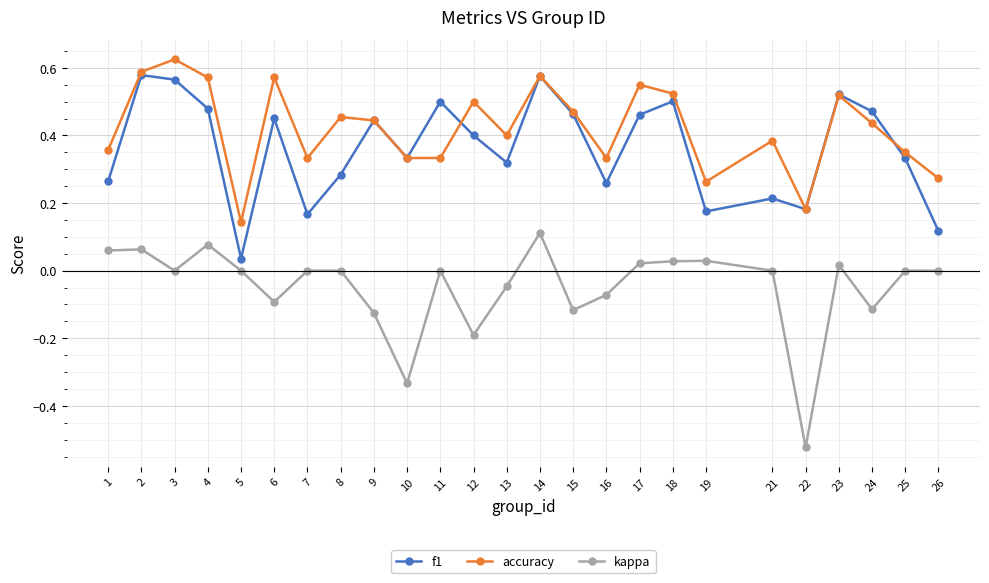

The value of f1 at 14 is 0.6. True or false?

True